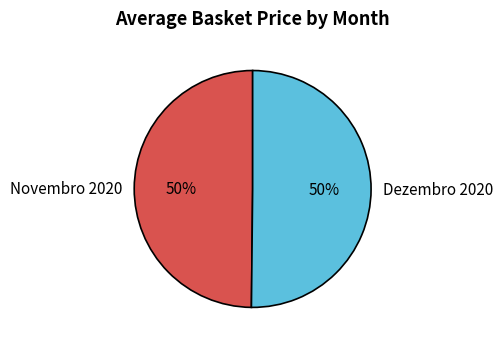

The Novembro 2020 slice represents 38% of the pie. True or false?

False